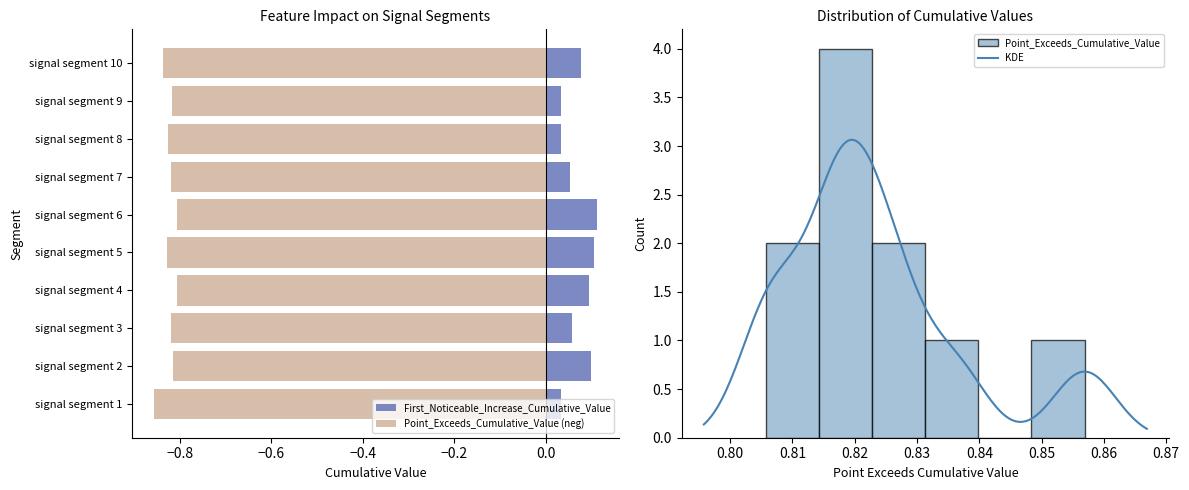

List the series in order of their peak value, lowest first.

Point_Exceeds_Cumulative_Value, First_Noticeable_Increase_Cumulative_Value